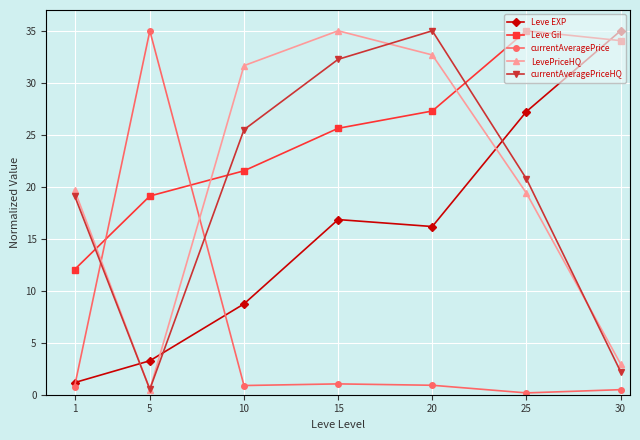

Where does the Leve EXP series first go above 16?

15